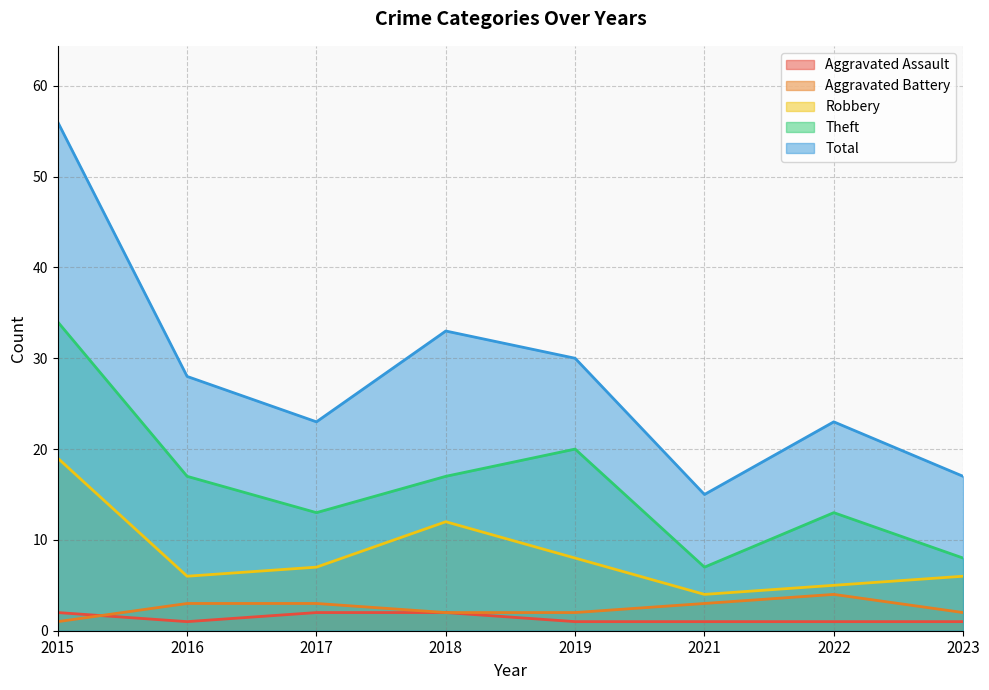

True or false: Theft and Total cross at least once.

False